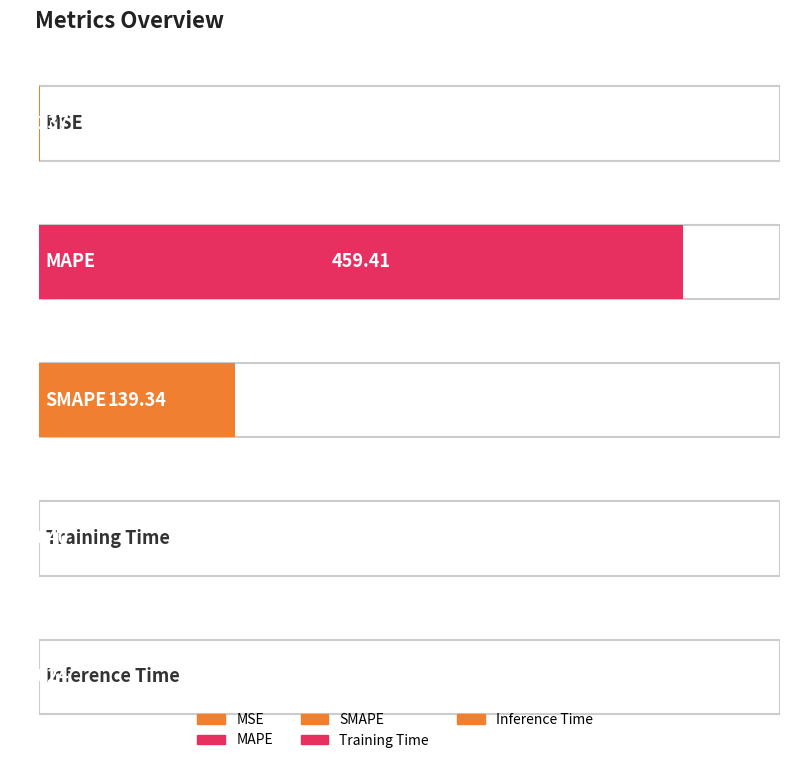

Rank the categories by value from highest to lowest.

MAPE, SMAPE, MSE, Training Time, Inference Time